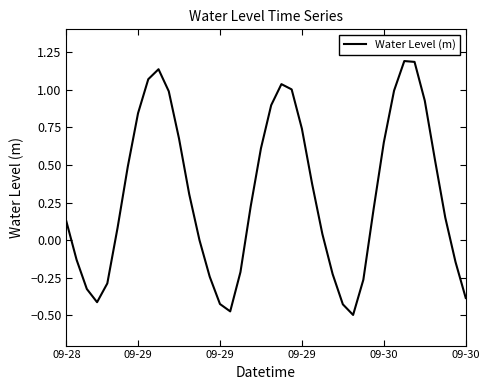

What is the maximum value shown in the chart?

1.2